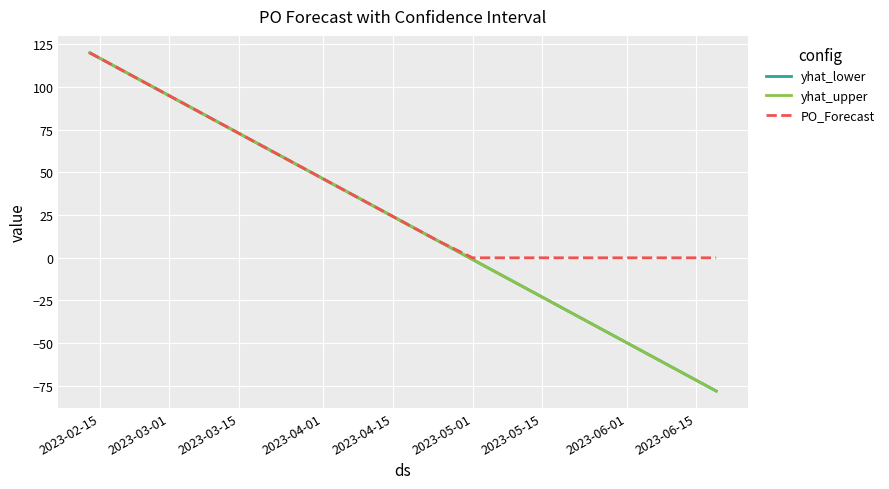

How many values in the yhat_lower series are below -22?

6